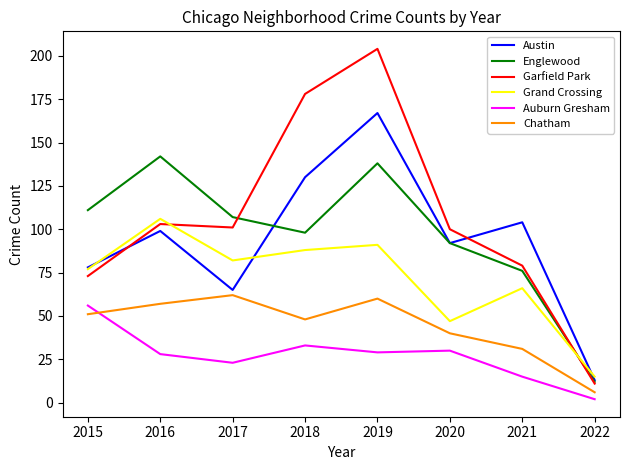

Which series has the largest range (max minus min)?

Garfield Park